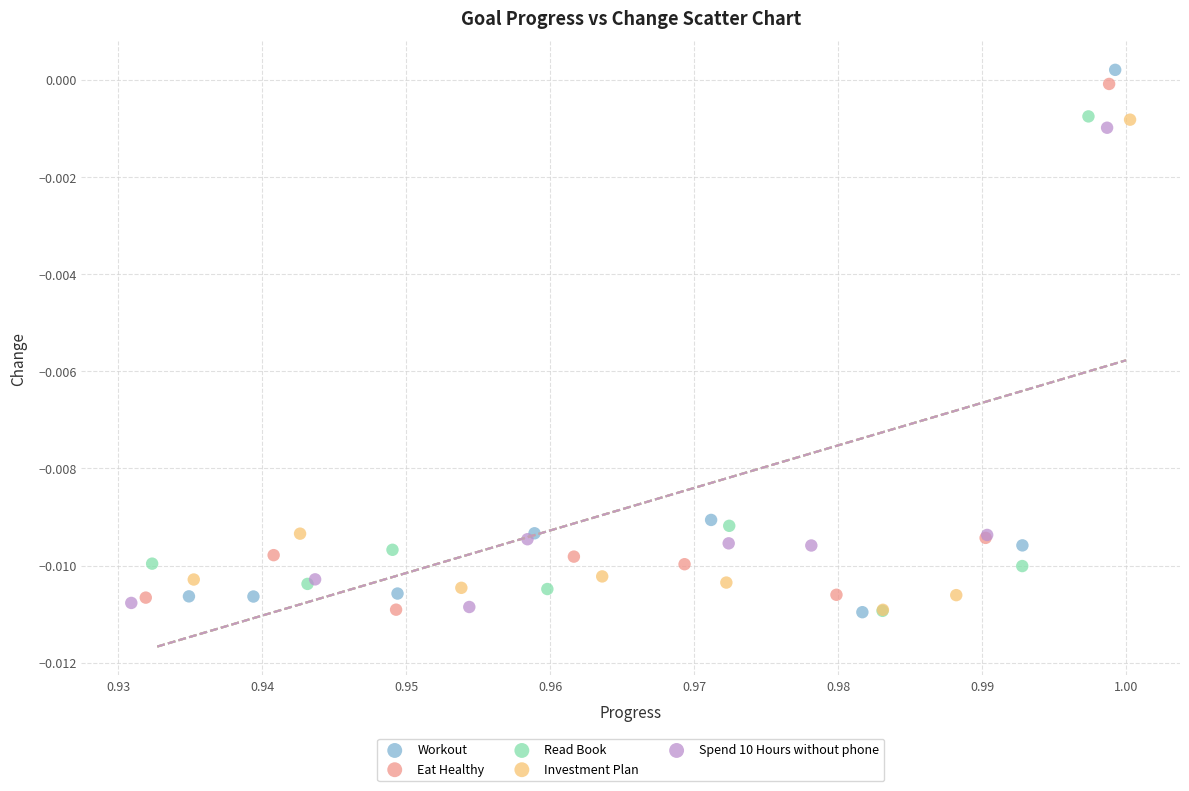

What are all the series names shown in the legend?

Workout, Eat Healthy, Read Book, Investment Plan, Spend 10 Hours without phone